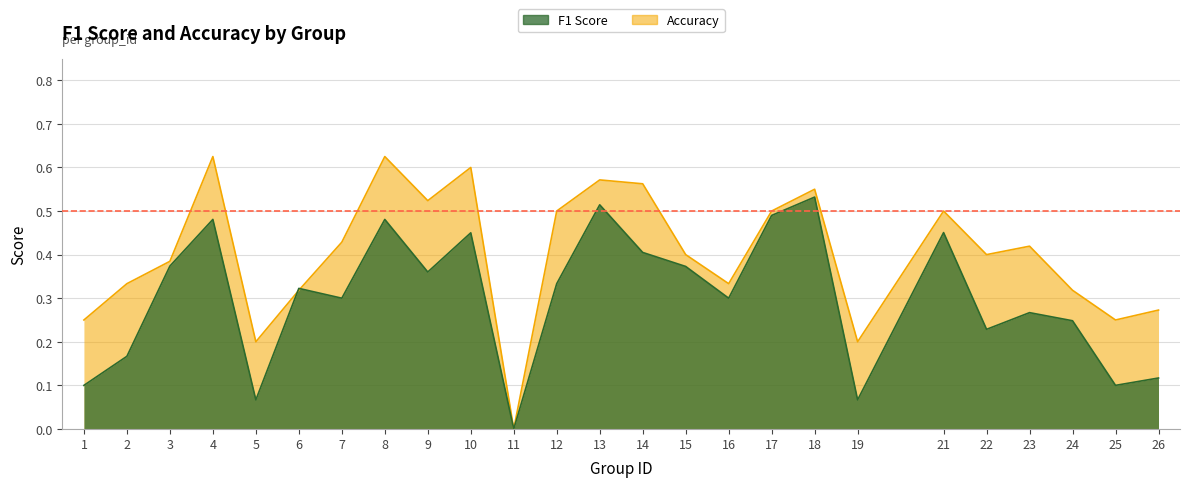

What is the value of the f1 point at the 5th from the left?

0.1